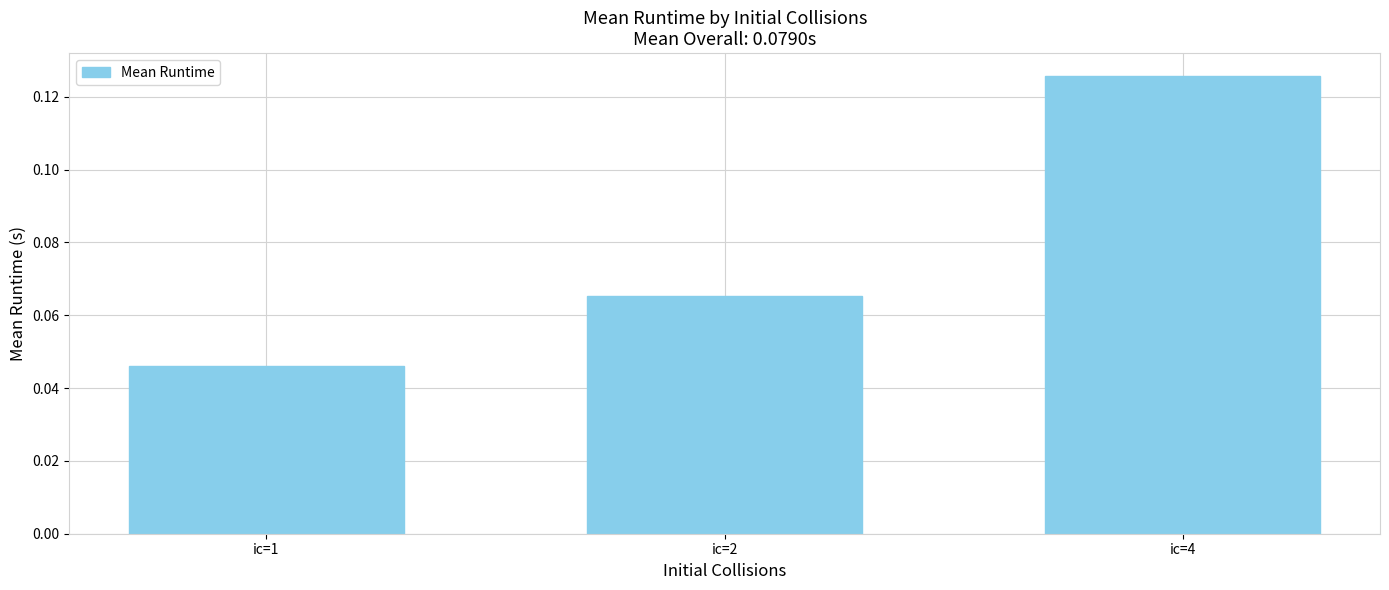

True or false: the data shows 0.1 at ic=1.

False